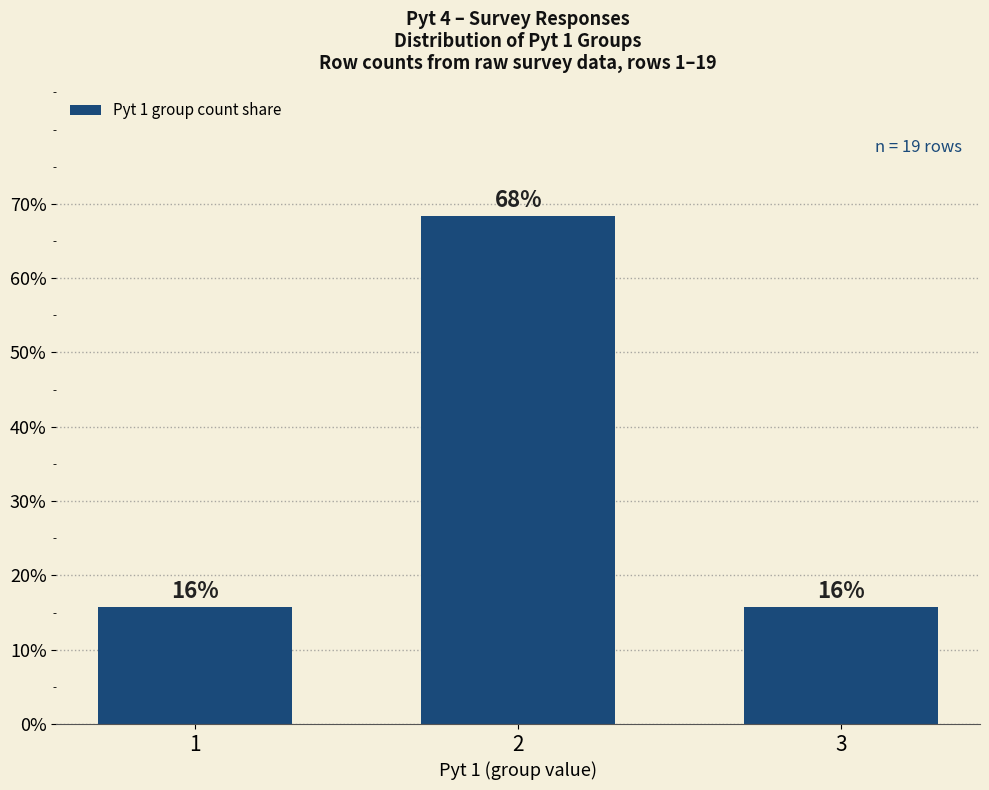

What is the sum of the values at 1 and 2?

0.8